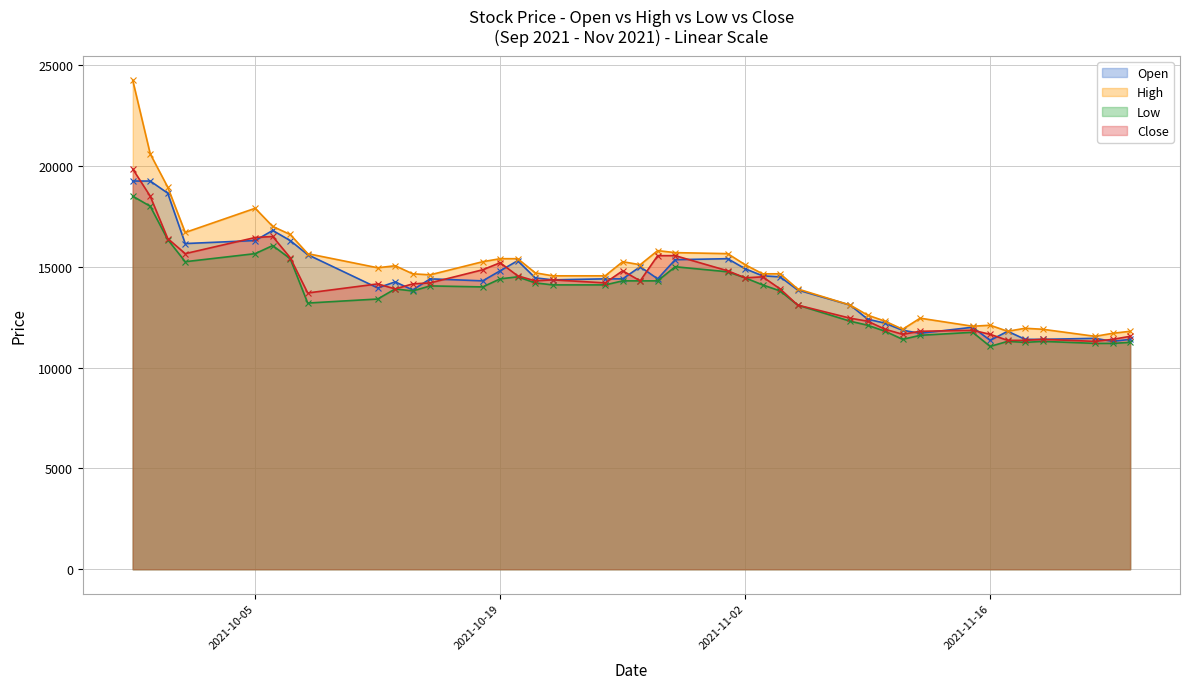

What is the label of the 13th point from the left?

2021-10-18